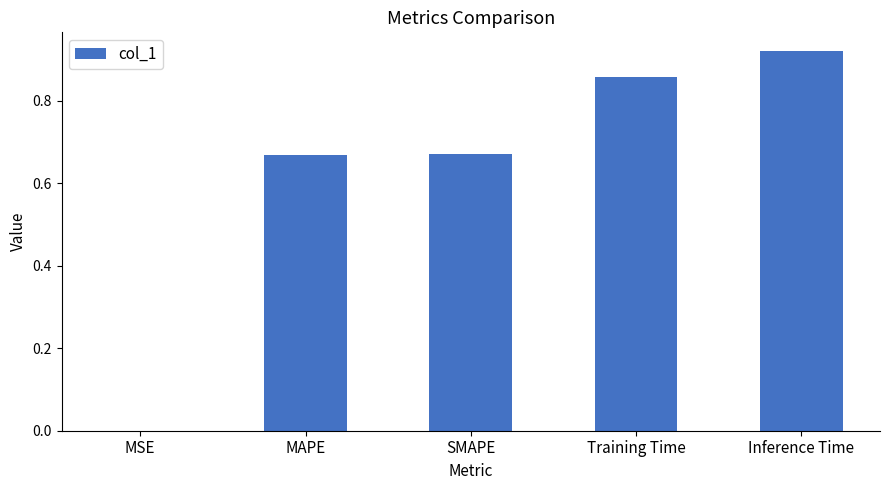

Between MAPE and Training Time, which is larger?

Training Time